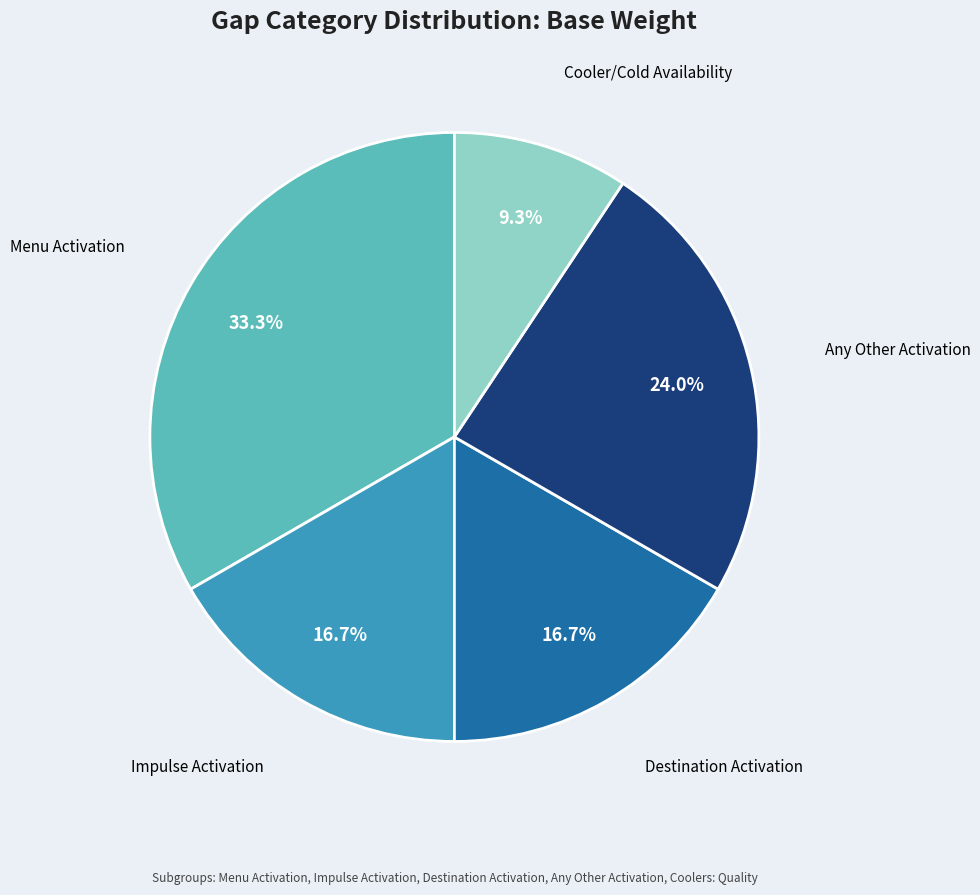

How many slices are in this pie chart?

5